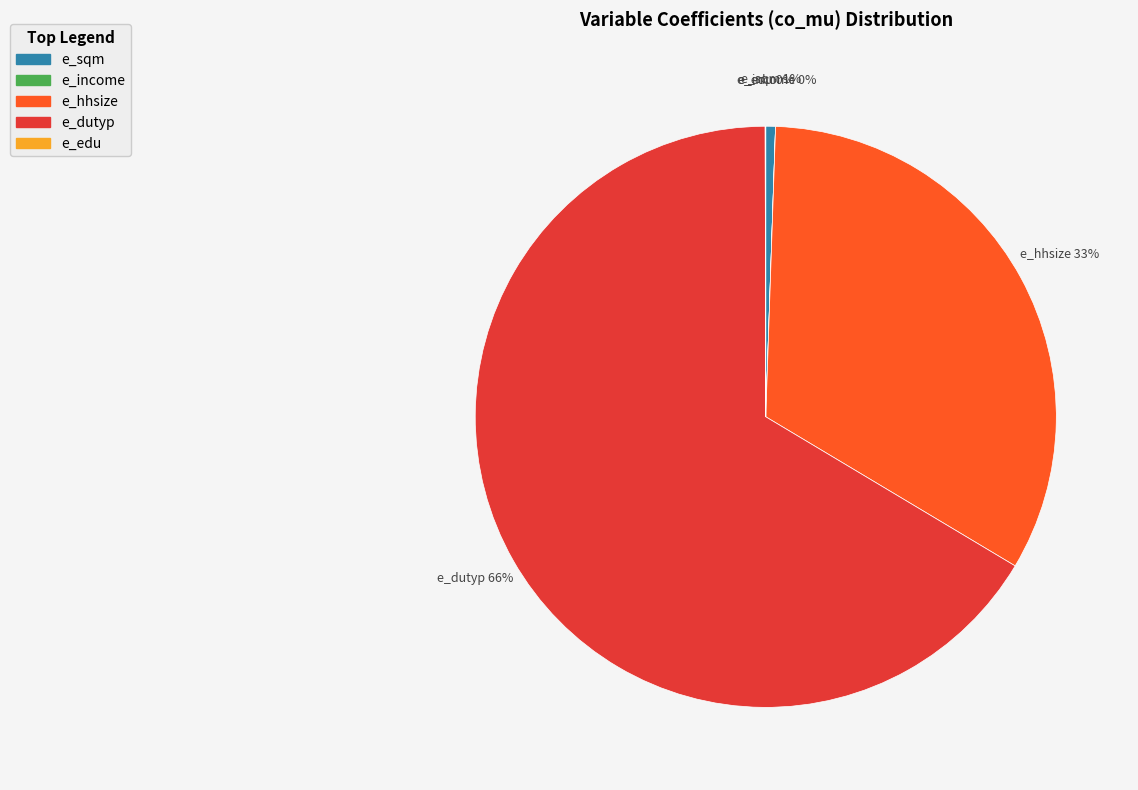

To the nearest percent, what is the average slice percentage?

20%